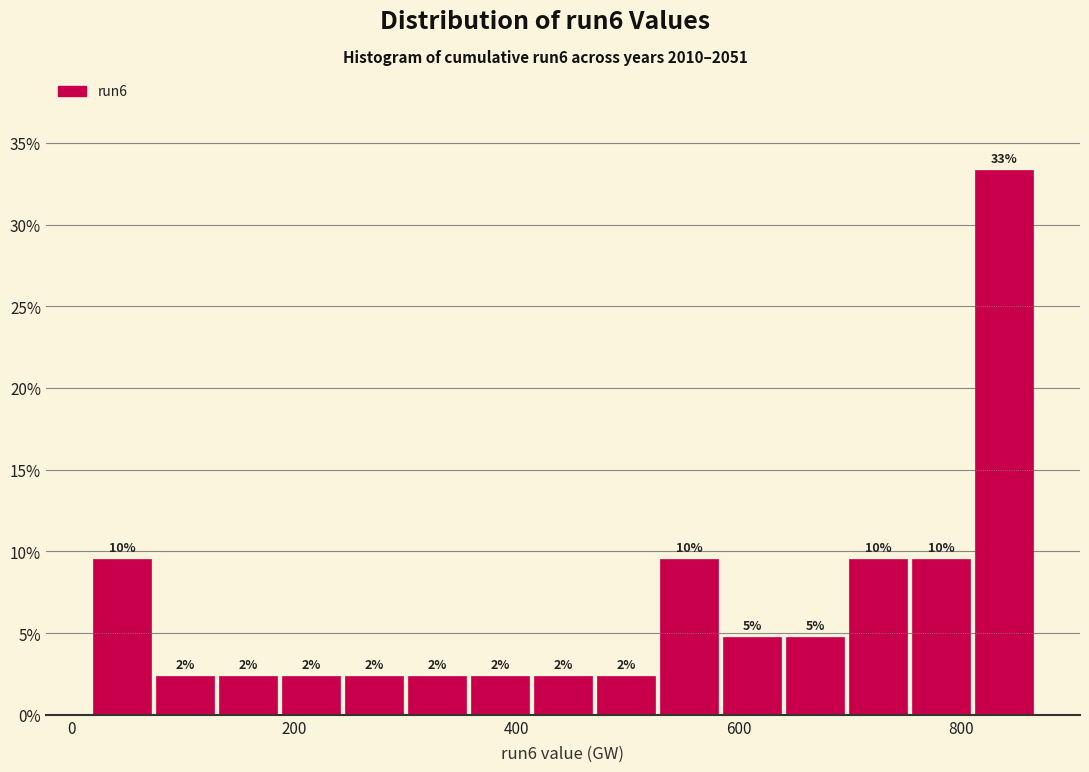

Around what value on the x-axis is the tallest bar? Give the approximate position of its centre, as read against the axis.

840